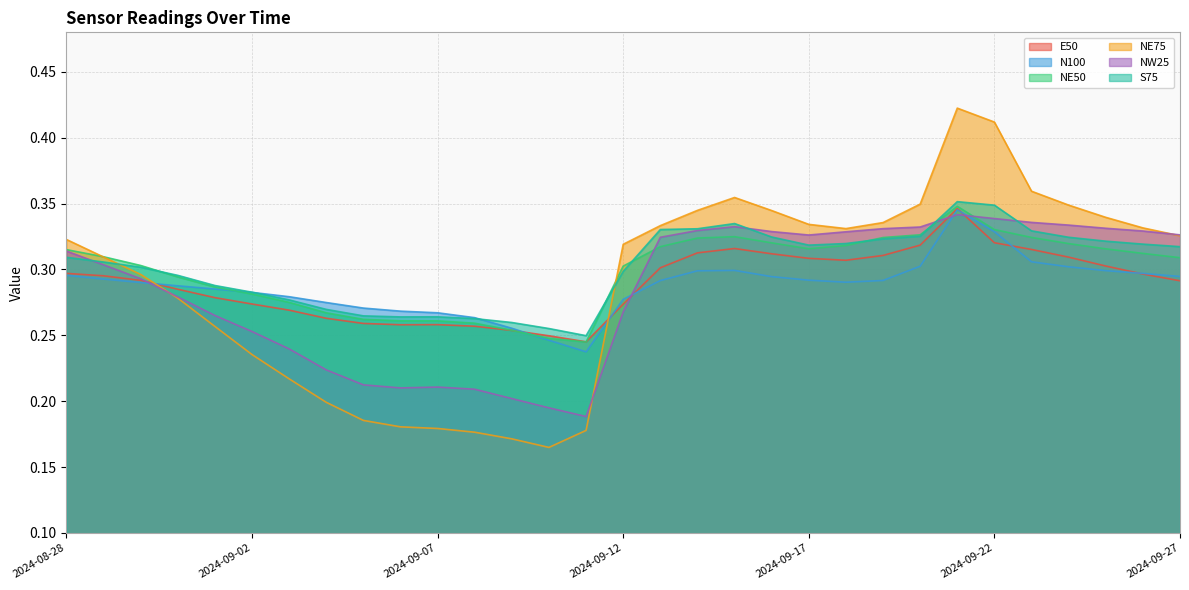

Count the number of categories in the chart.

31